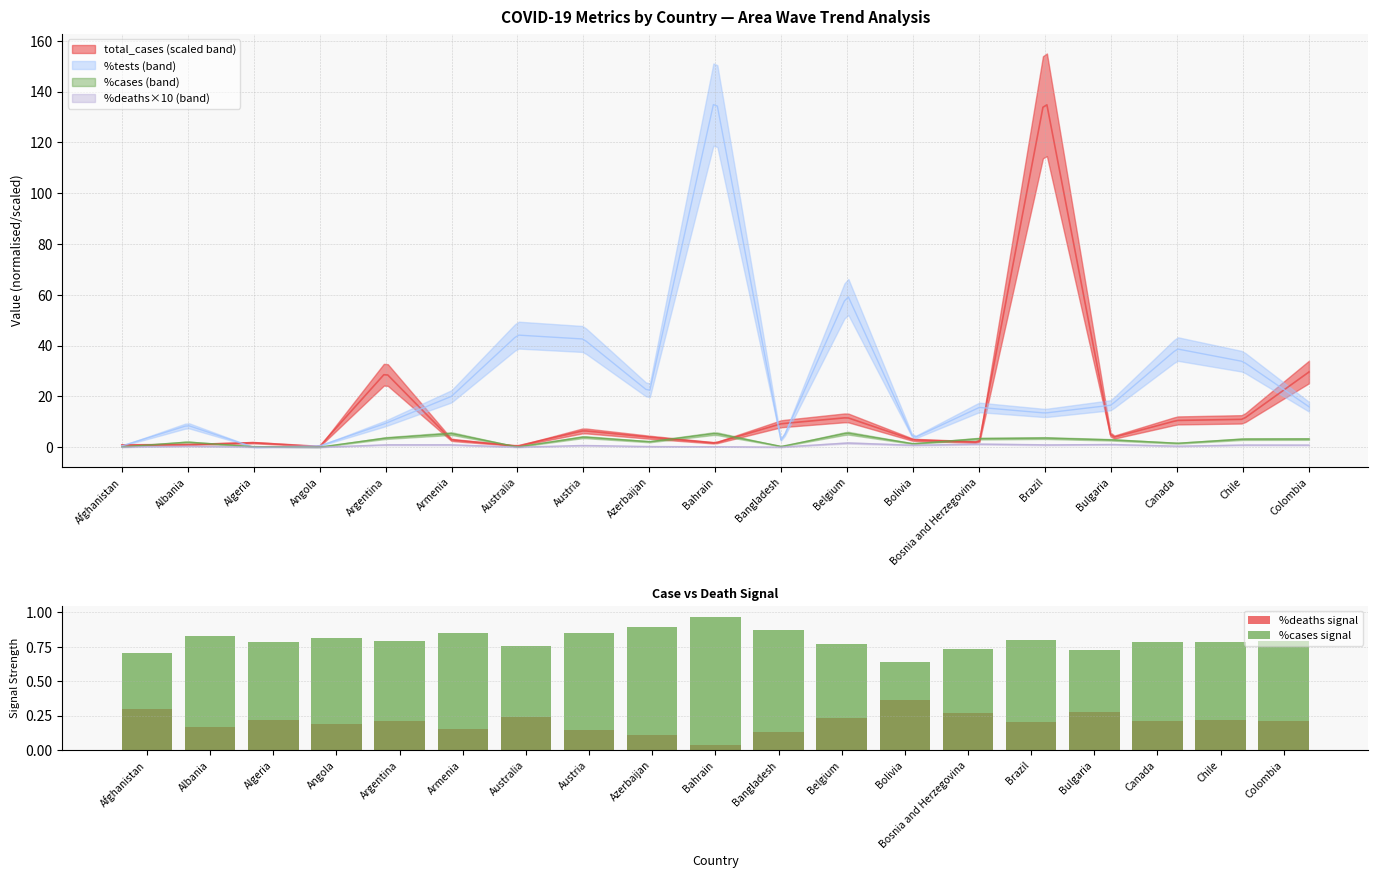

Which category has the lowest value in the %cases signal series?

Bolivia